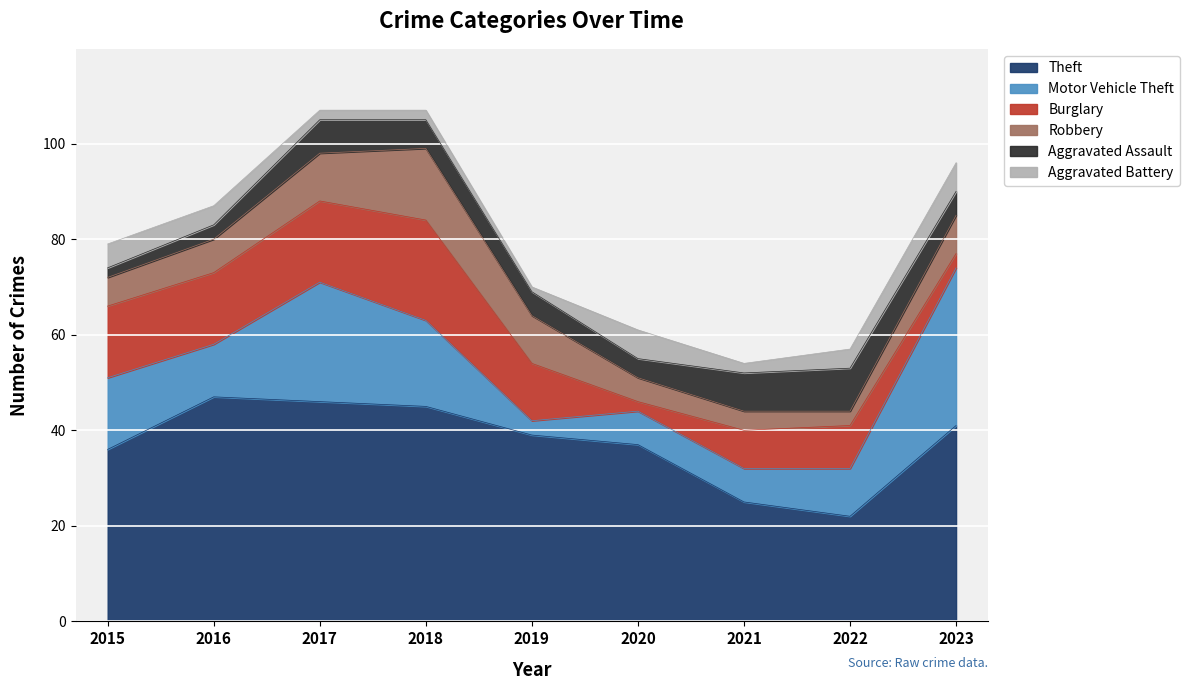

In Theft, how many points are higher than both neighbors (excluding endpoints)?

1